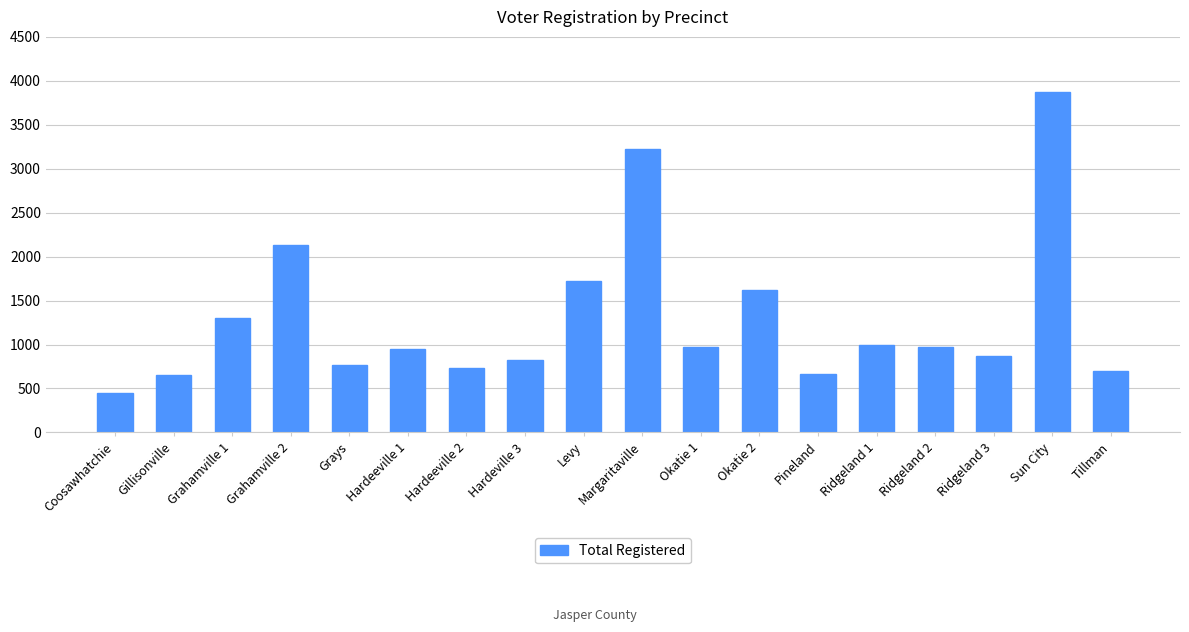

At which category does the chart reach its peak across all series?

Sun City